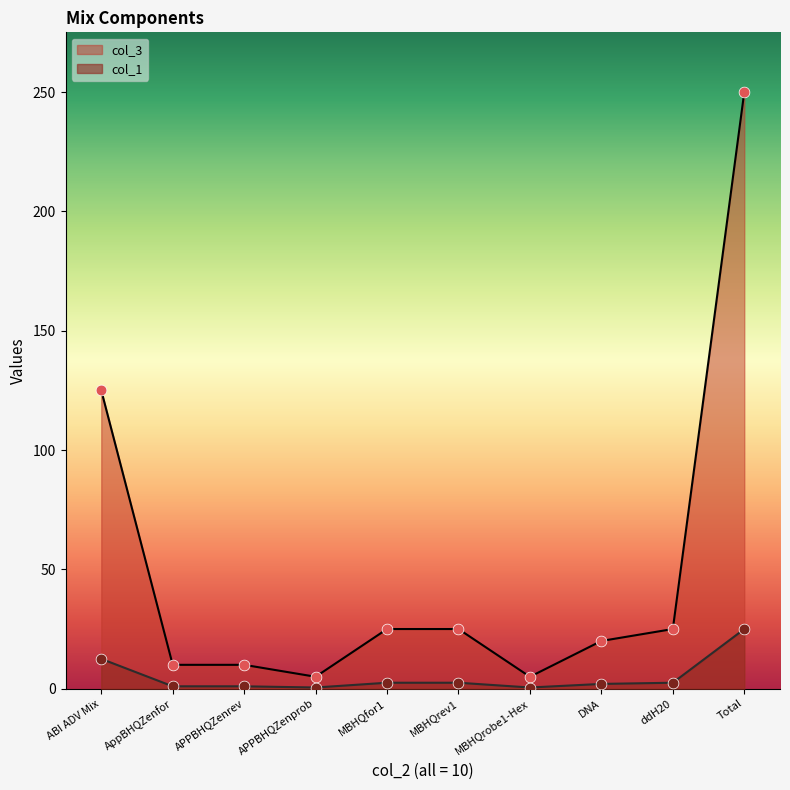

What are all the series names shown in the legend?

col_3, col_1